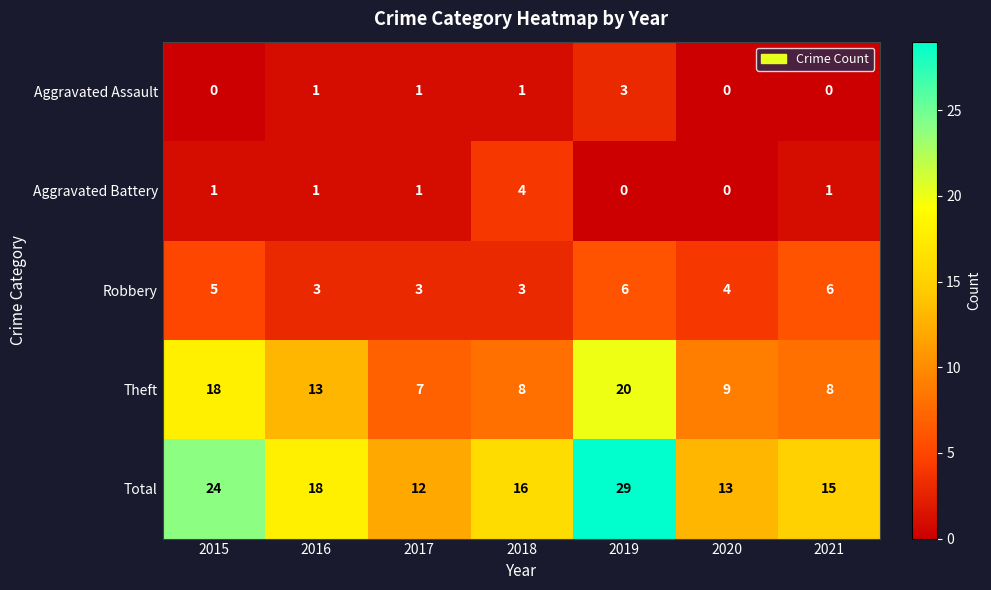

Which series has the largest total across all categories?

Total